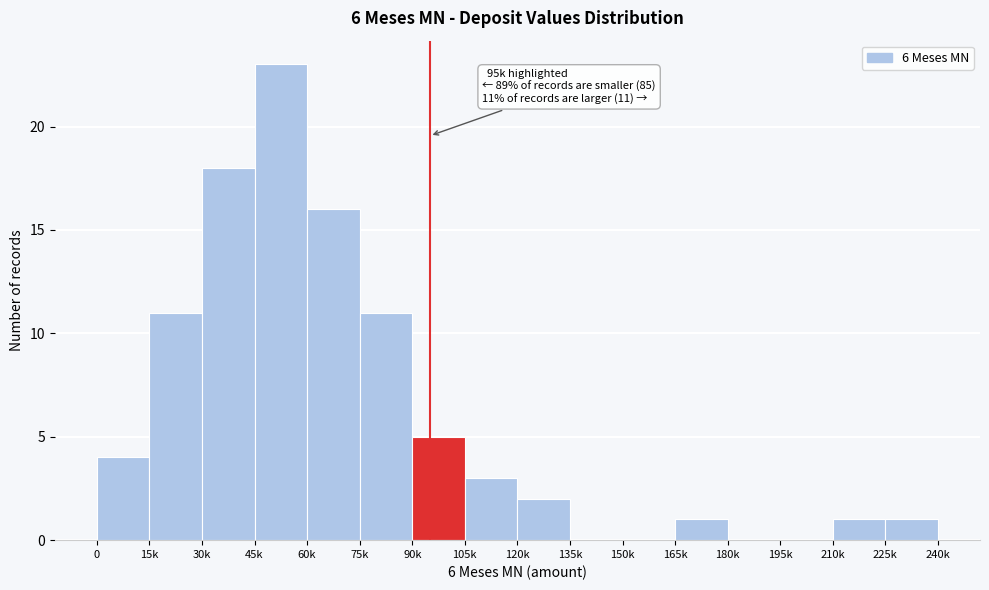

Reading left to right, transcribe all the data shown in this chart.

0=4	15k=11	30k=18	45k=23	60k=16	75k=11	90k=5	105k=3	120k=2	135k=0	150k=0	165k=1	180k=0	195k=0	210k=1	225k=1